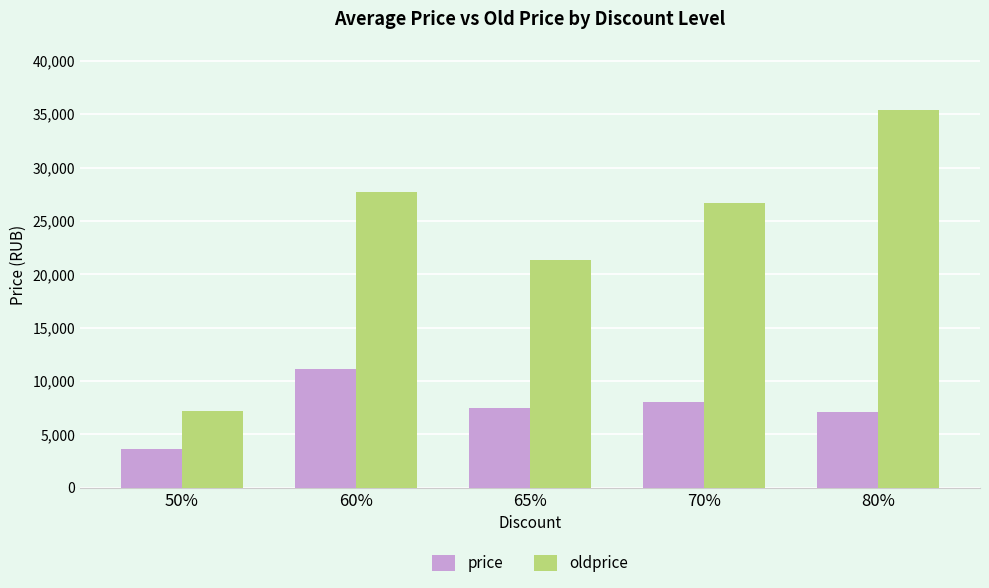

What are all the series names shown in the legend?

price, oldprice